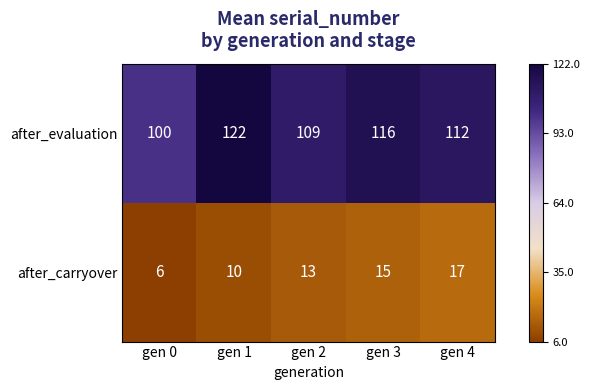

What is the maximum value for after_evaluation?

122